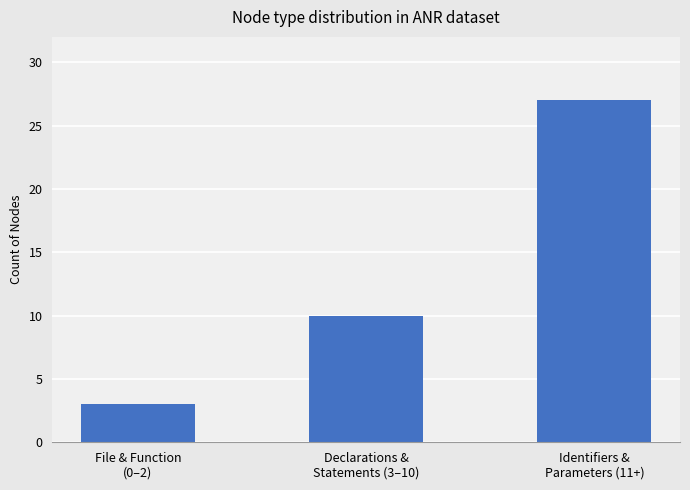

What is the ratio of the value at Declarations &
Statements (3–10) to the value at File & Function
(0–2)?

3.3